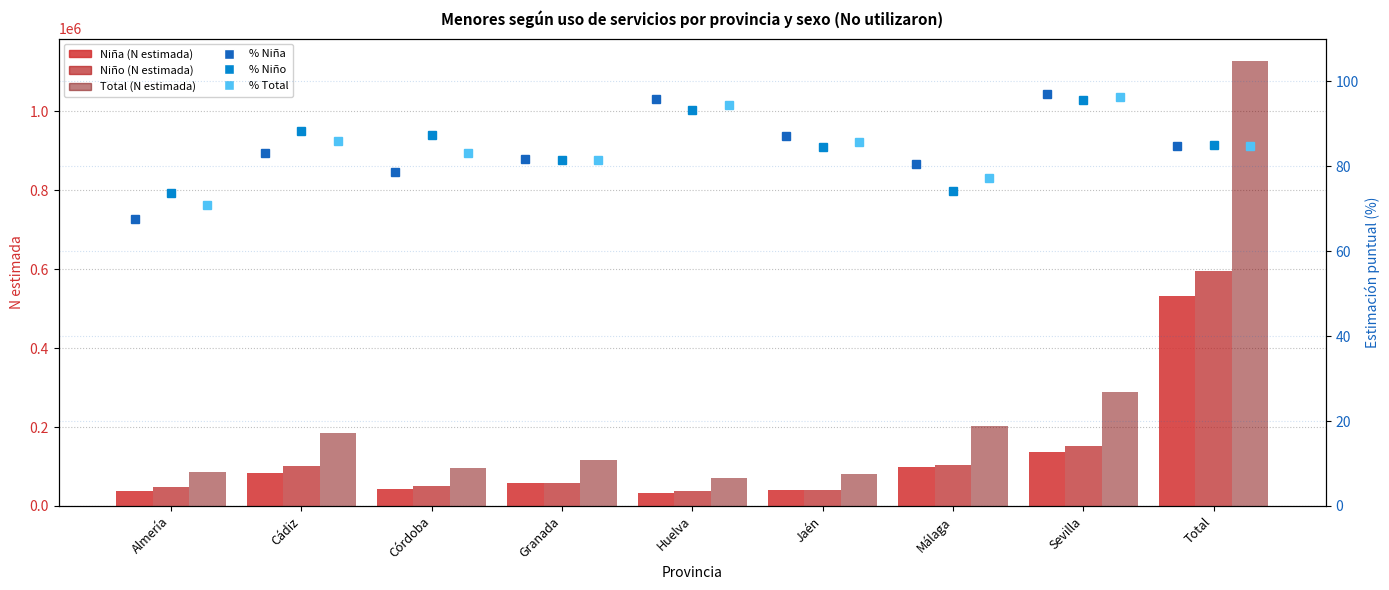

What is the difference between the % Total values at Sevilla and Cádiz?

10.4